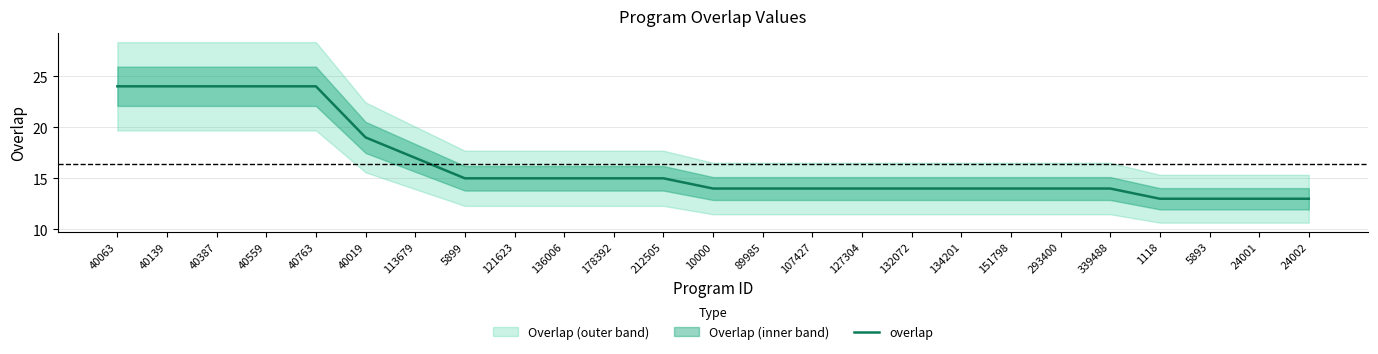

What is the label of the 15th point from the left?

107427